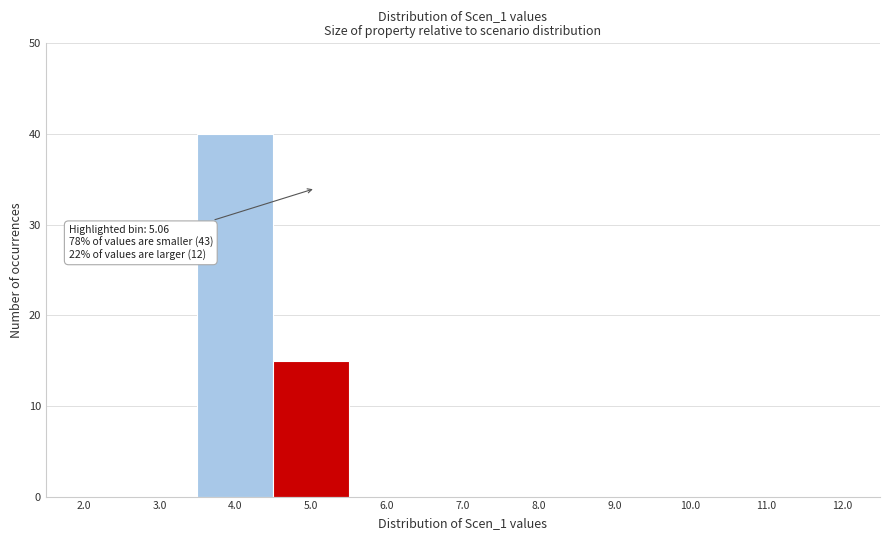

Reading left to right, list all the values displayed in this chart.

2.0=0	3.0=0	4.0=40	5.0=15	6.0=0	7.0=0	8.0=0	9.0=0	10.0=0	11.0=0	12.0=0